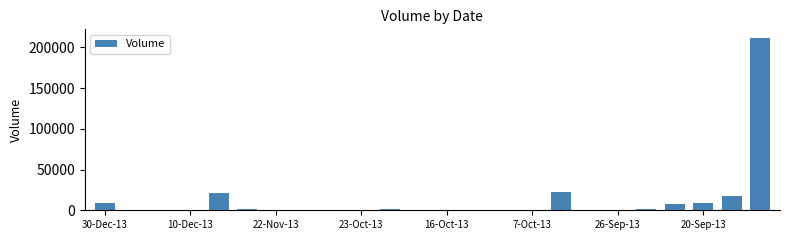

What is the maximum value shown in the chart?

211520